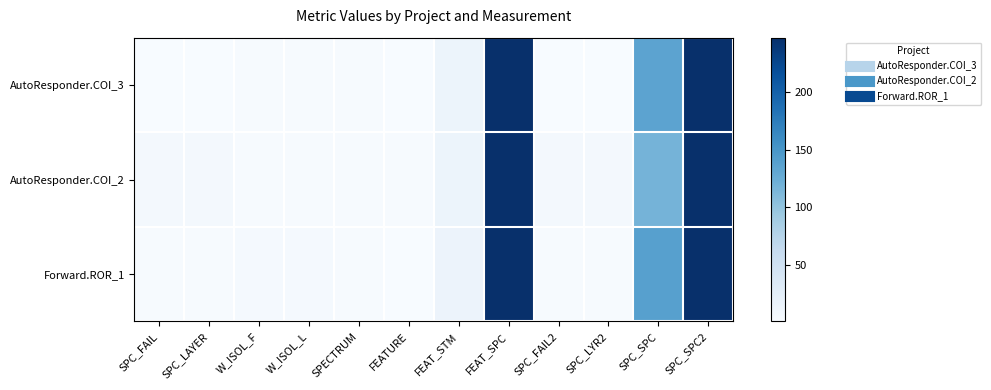

List the series in order of their peak value, highest first.

AutoResponder.COI_3, AutoResponder.COI_2, Forward.ROR_1